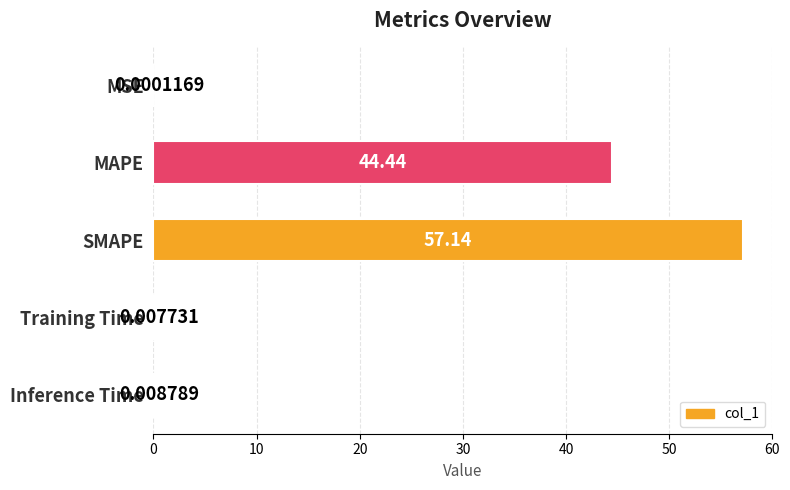

At which label is the value closest to 28?

MAPE